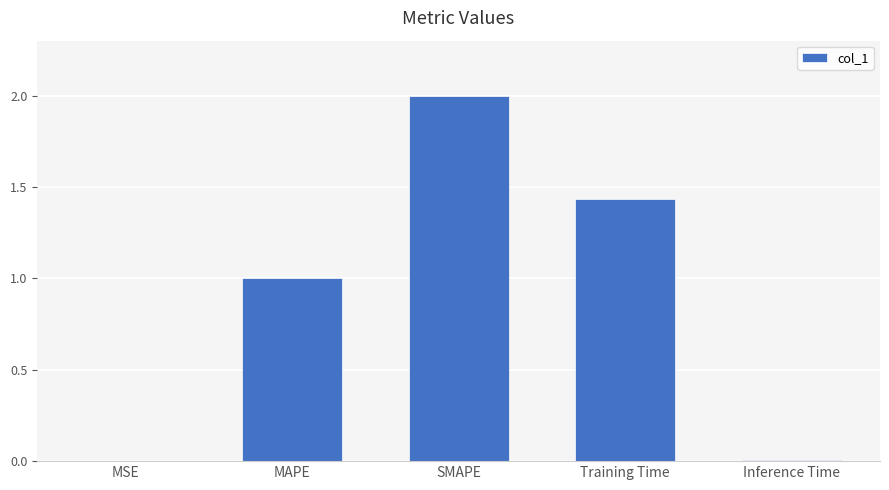

Is it true that the value at Training Time is 2.6?

False